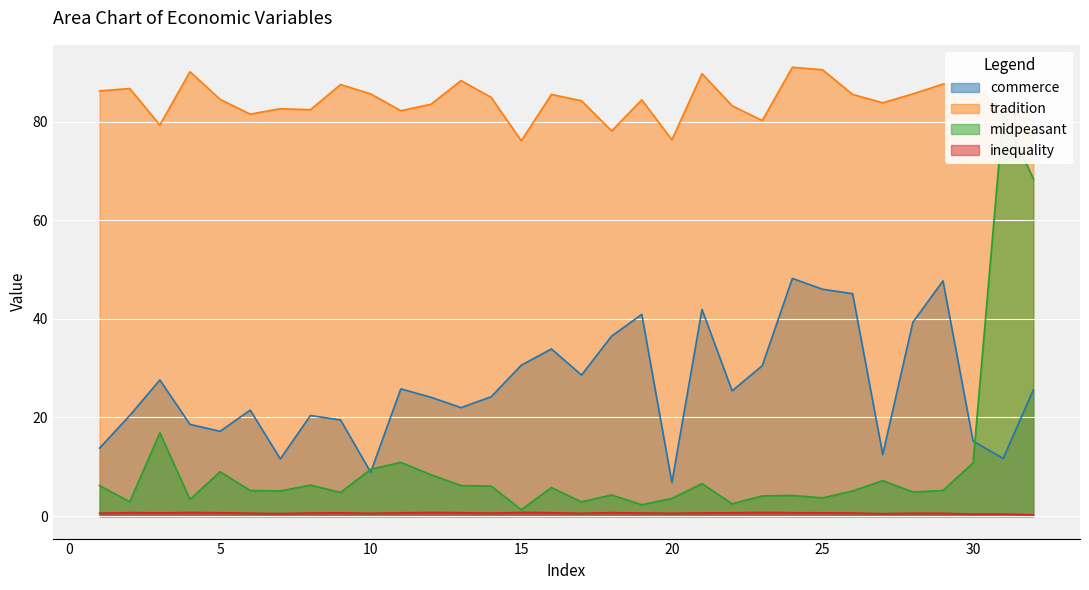

Read the inequality value at 14.

0.6